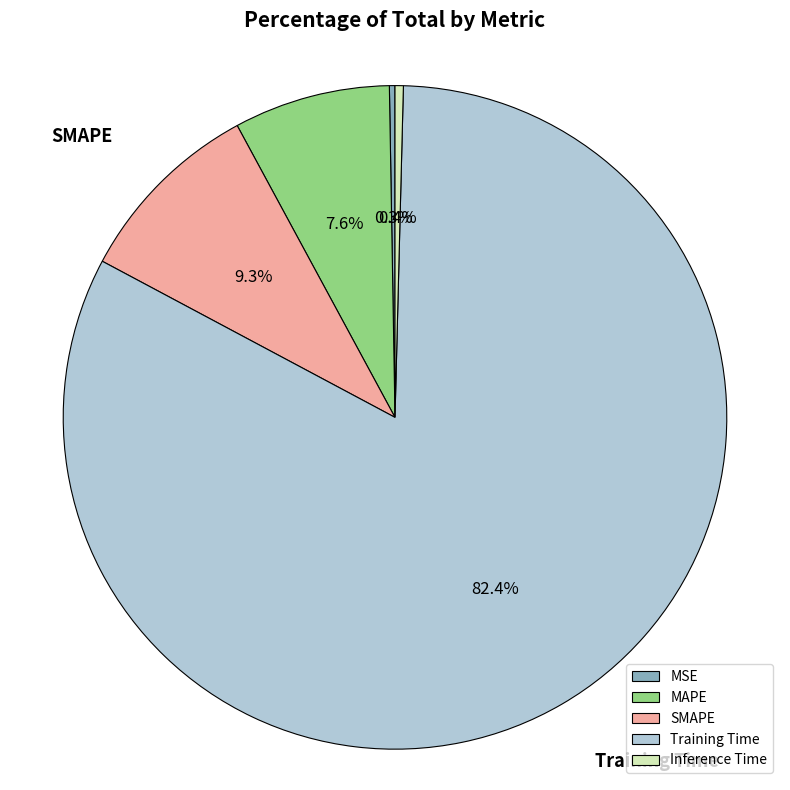

Which slice represents more than half of the pie?

Training Time